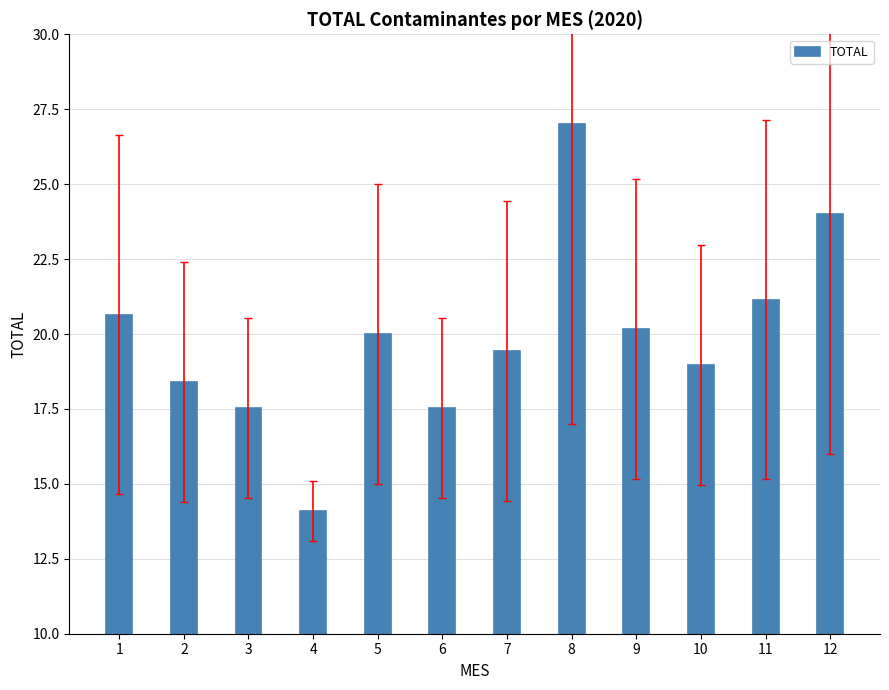

How many categories are shown in the chart?

12